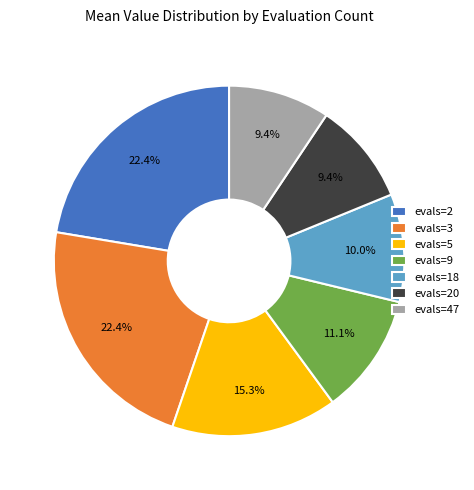

Does any single category account for the majority?

No